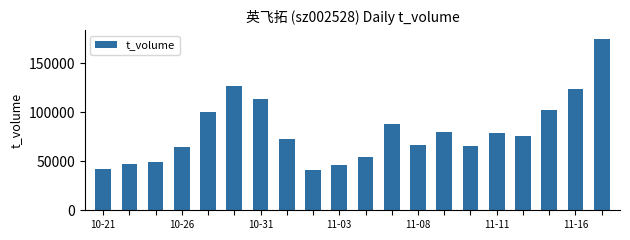

What is the difference between the maximum and second lowest values?

132892